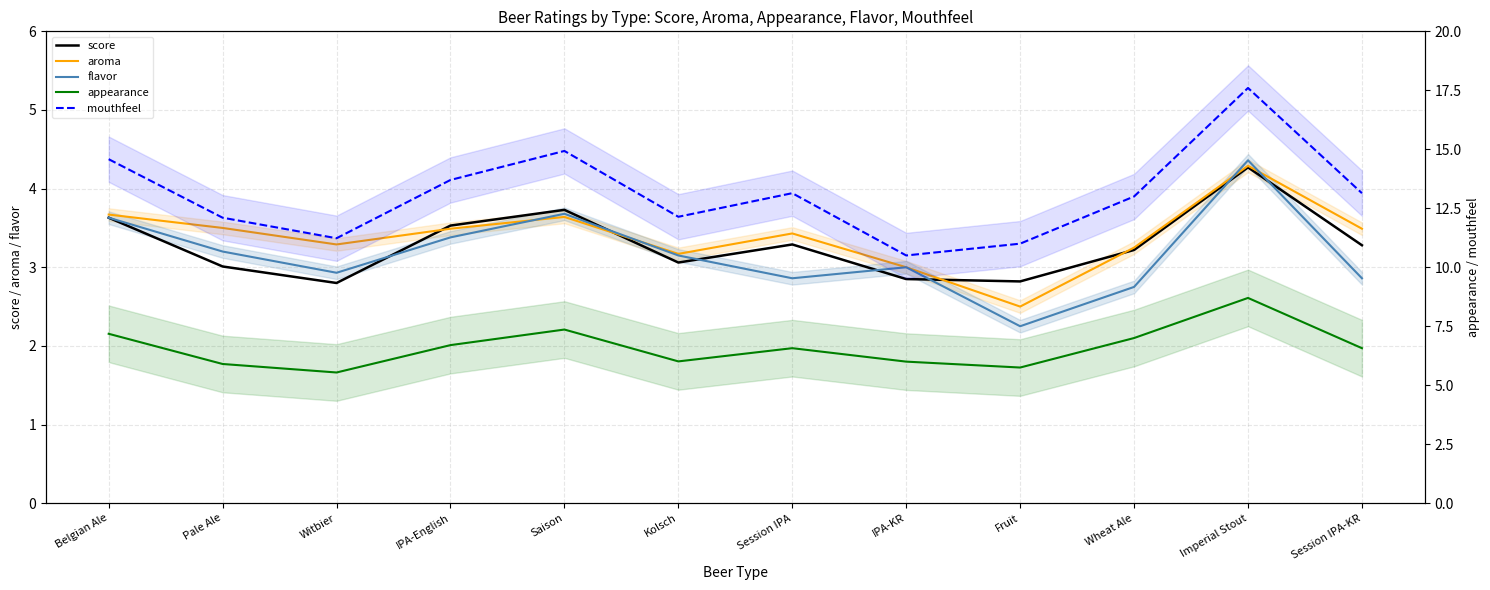

What is the approximate value of flavor at Saison?

3.7